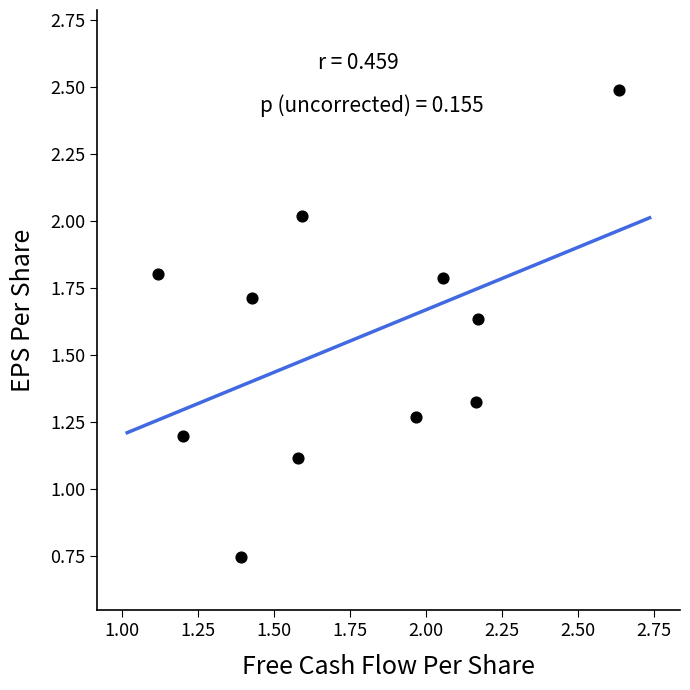

What is the average X value?

1.8